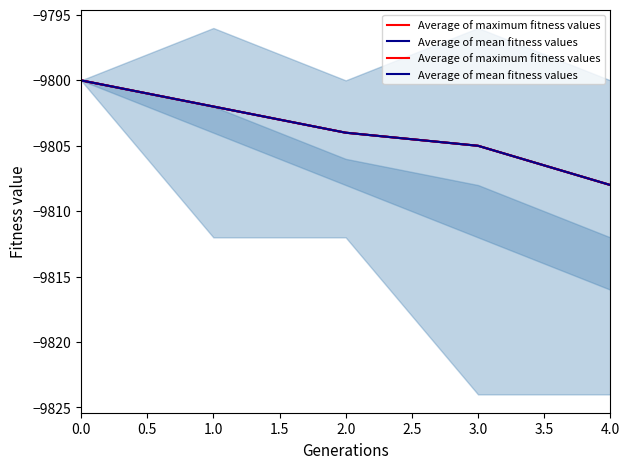

What is the average value of the Average of mean fitness values series?

-9804